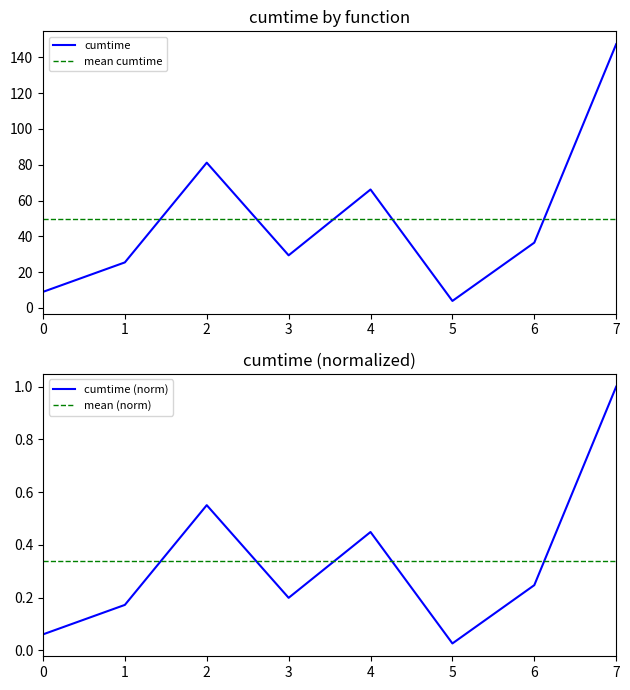

The value of cumtime at 4 is 66.2. True or false?

True